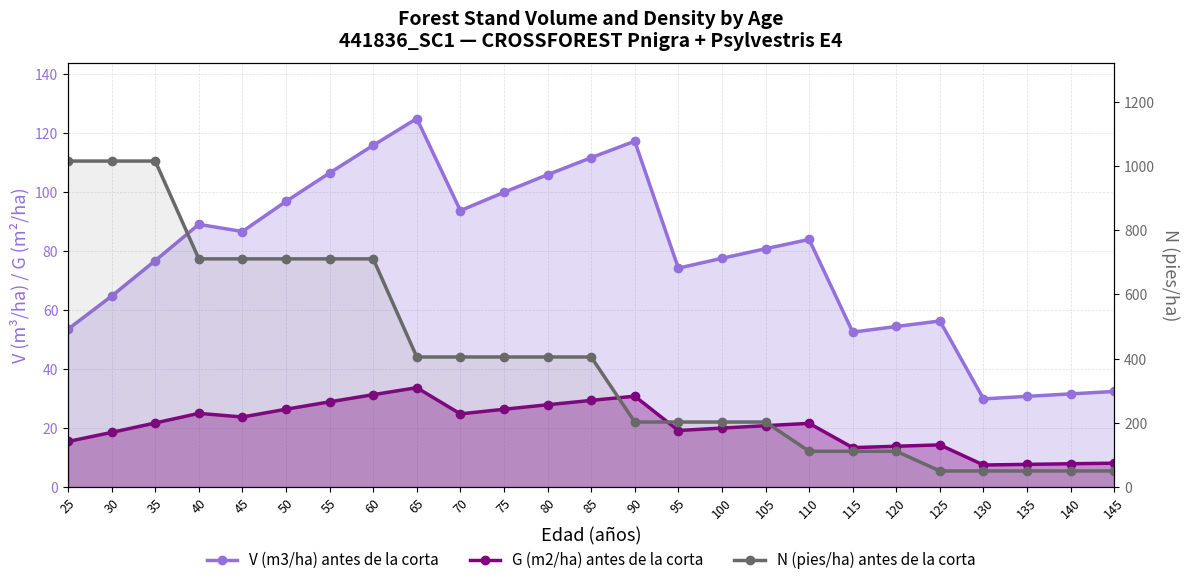

Is it true that N (pies/ha) antes de la corta equals 50.1 at 145?

True